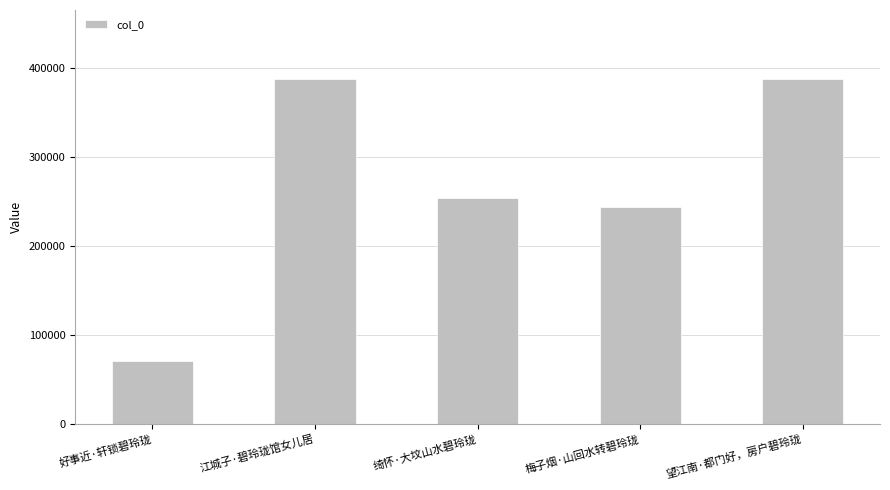

What is the value of the 3rd bar from the left?

253846